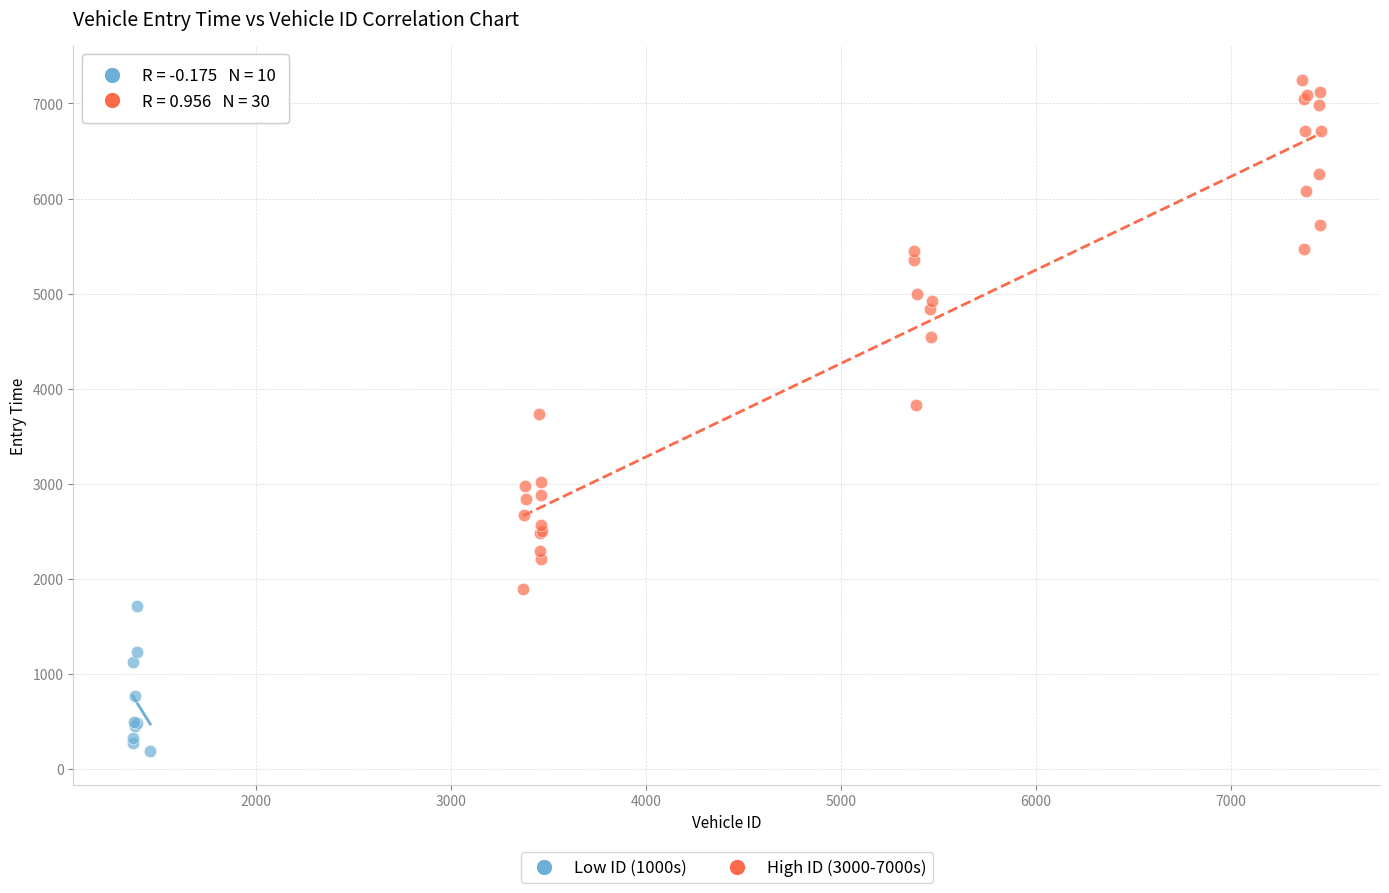

What are all the series names shown in the legend?

Low ID (1000s), High ID (3000-7000s)